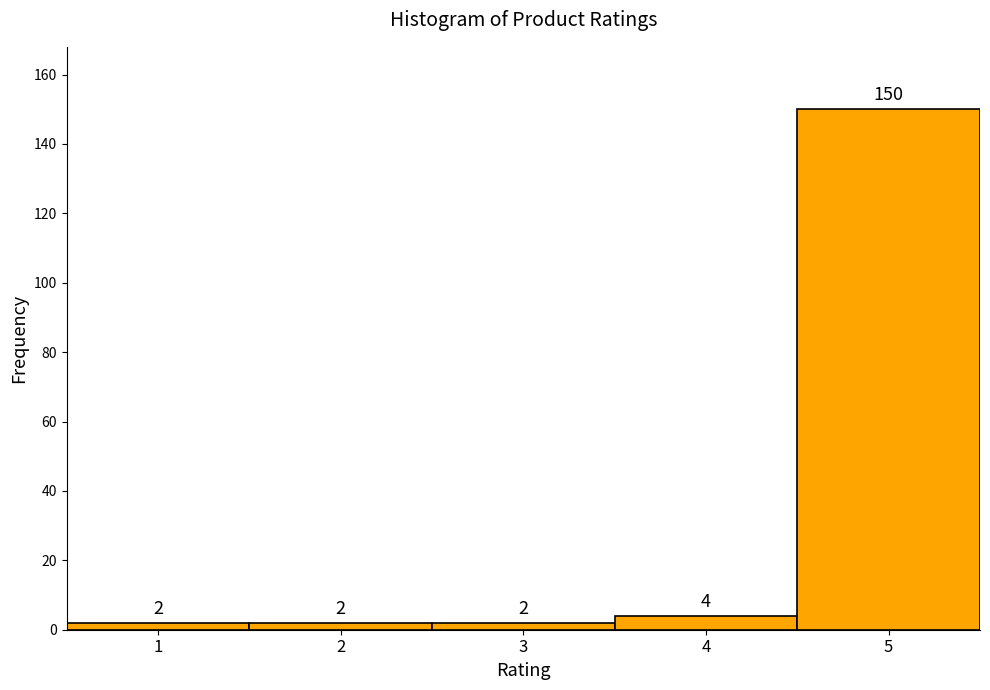

Reading left to right, list every bar in this chart as the range it spans on the x-axis followed by its height.

0.5 to 1.5: 2
1.5 to 2.5: 2
2.5 to 3.5: 2
3.5 to 4.5: 4
4.5 to 5.5: 150